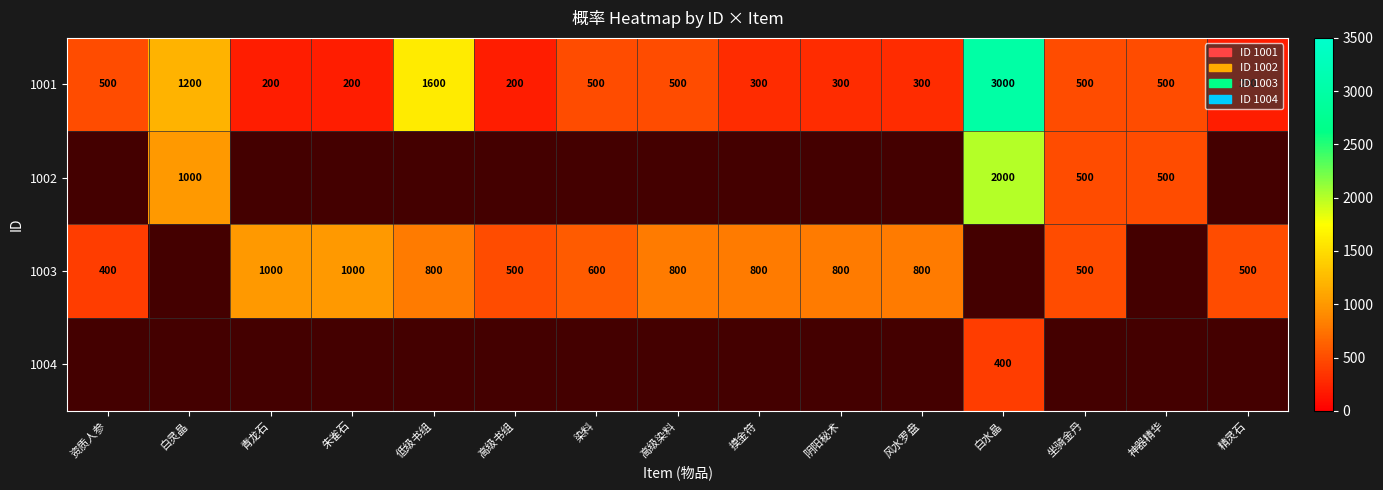

What is the difference between the maximum and minimum values in the 1001 series?

2800